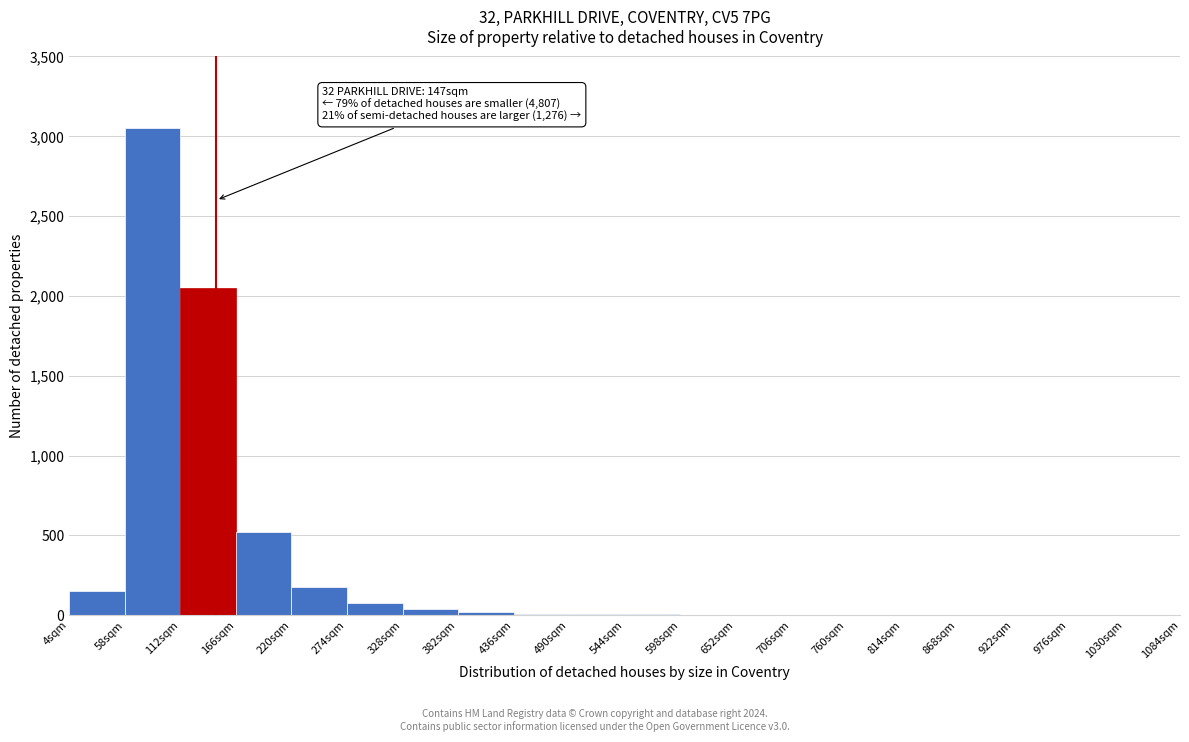

Over which range of the x-axis is the bar tallest?

58 to 112